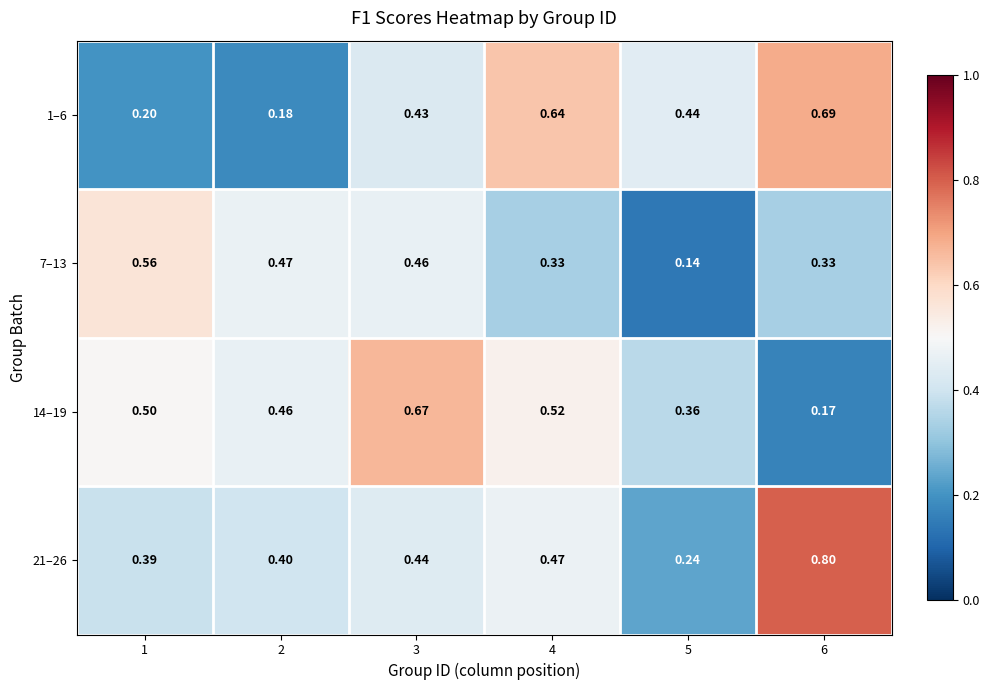

Is the value of 7–13 at 4 greater than the value of 1–6 at 5?

No